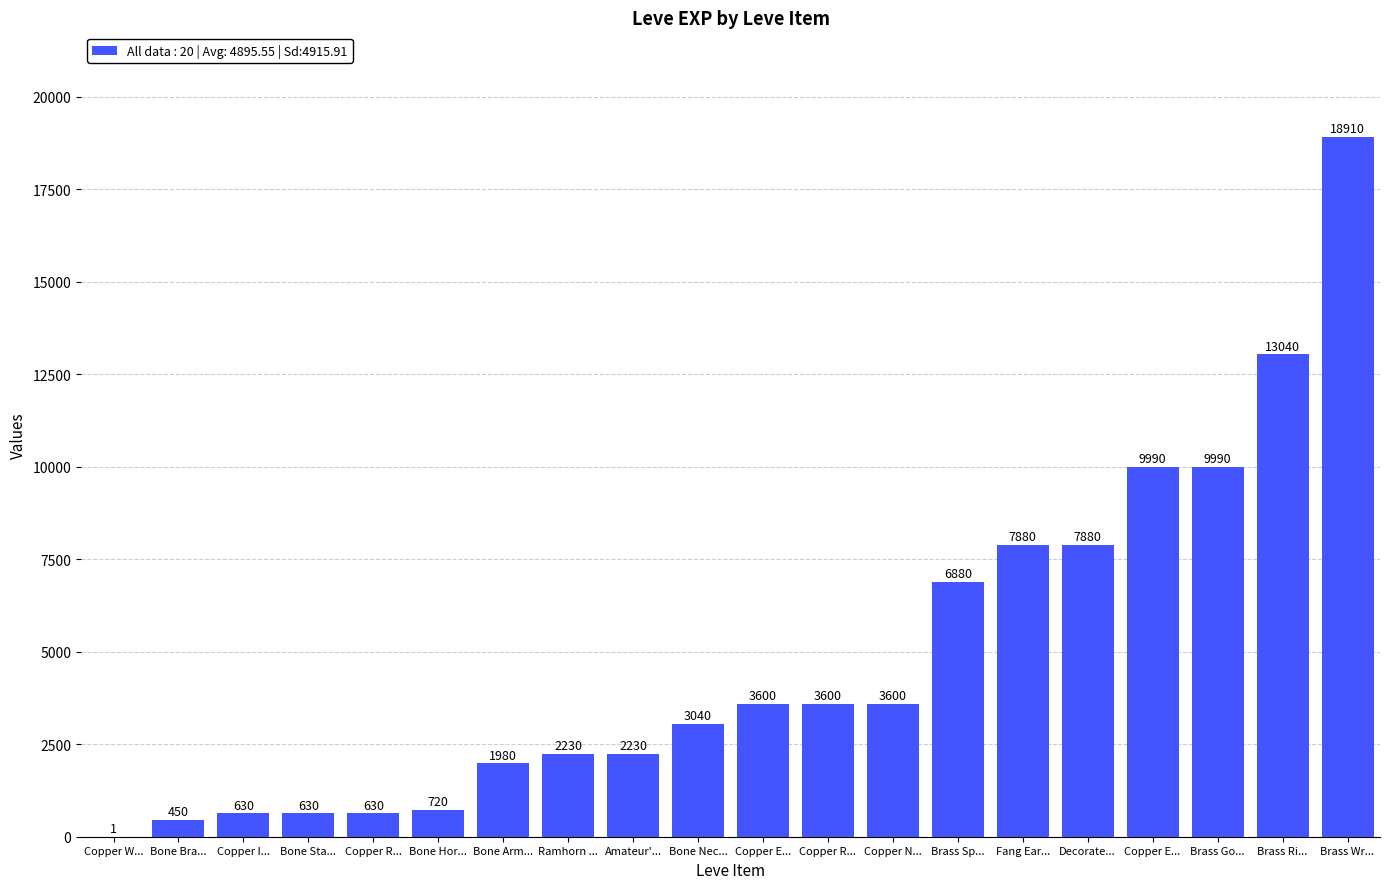

How many categories are shown in the chart?

20